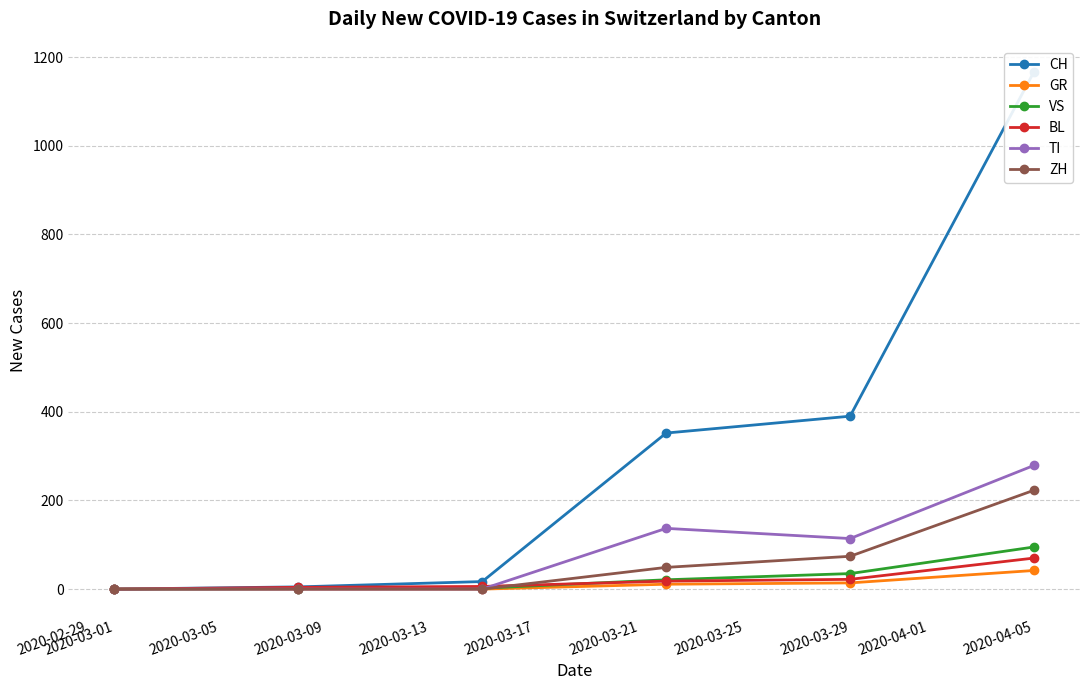

The value of GR at 2020-04-05 is 42. True or false?

True